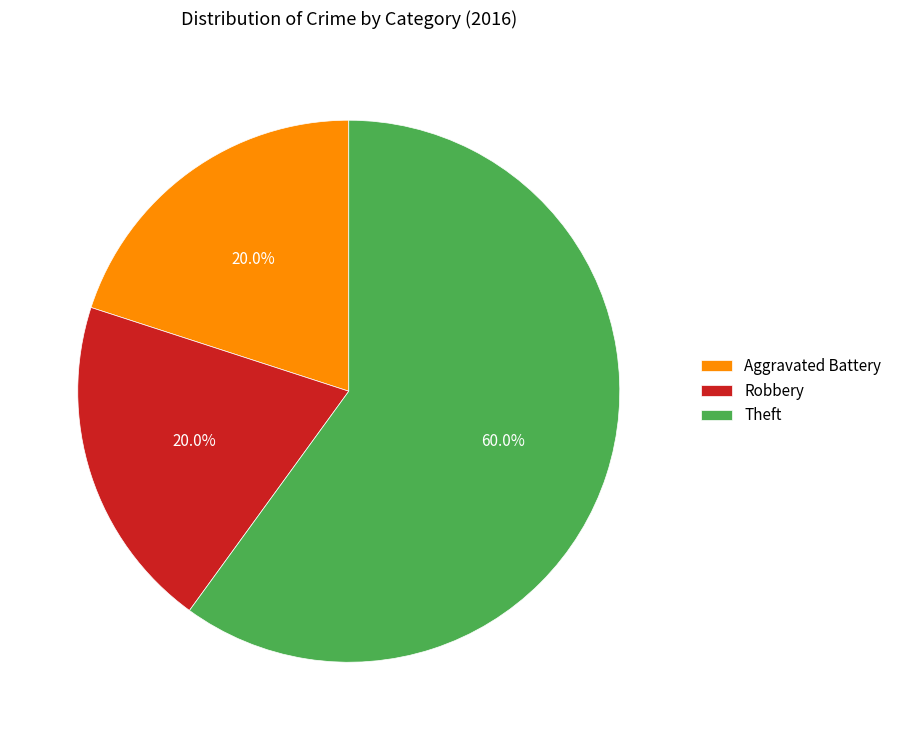

Do Robbery and Theft together represent more than half of the pie?

Yes